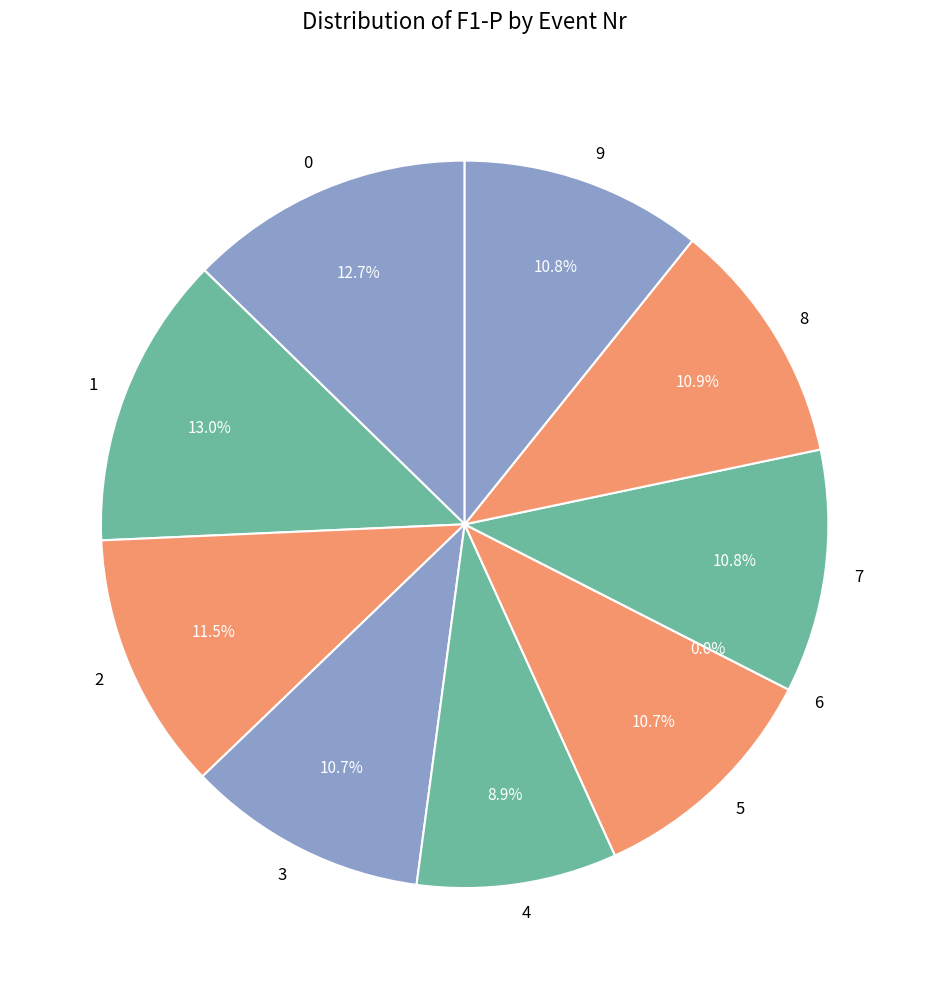

To the nearest percent, what is the difference between the 6 and 4 slice percentages?

9%